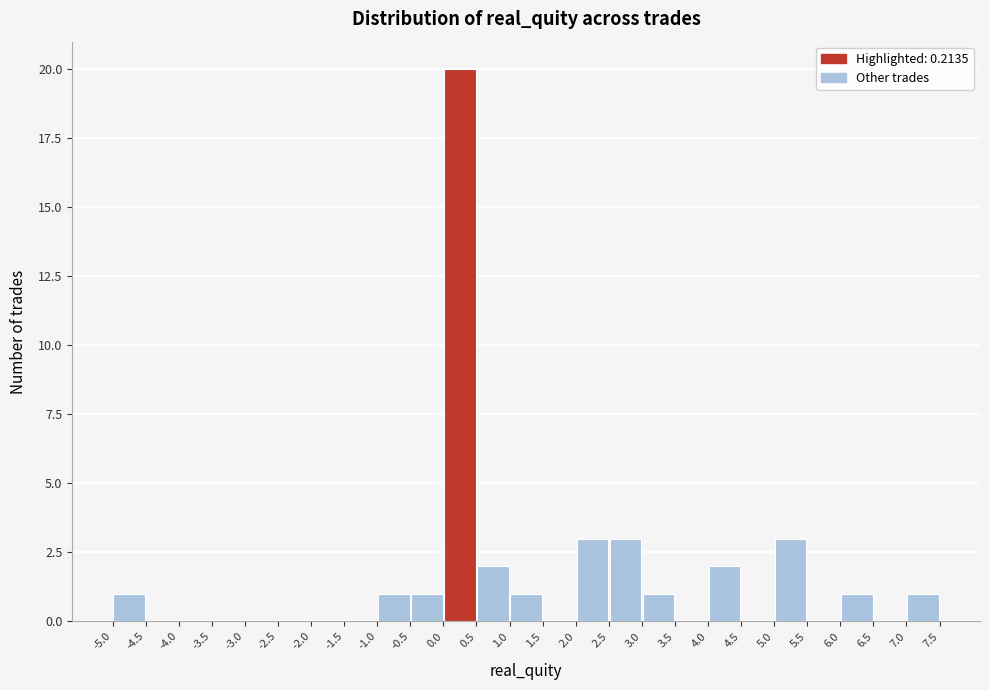

Reading left to right, transcribe this chart: for each bar, give the range it covers on the x-axis and its height. The values are not printed on the chart, so give them approximately, as read against the axis.

-5.0 to -4.5: 1
-4.5 to -4.0: 0
-4.0 to -3.5: 0
-3.5 to -3.0: 0
-3.0 to -2.5: 0
-2.5 to -2.0: 0
-2.0 to -1.5: 0
-1.5 to -1.0: 0
-1.0 to -0.5: 1
-0.5 to 0.0: 1
0.0 to 0.5: 20
0.5 to 1.0: 2
1.0 to 1.5: 1
1.5 to 2.0: 0
2.0 to 2.5: 3
2.5 to 3.0: 3
3.0 to 3.5: 1
3.5 to 4.0: 0
4.0 to 4.5: 2
4.5 to 5.0: 0
5.0 to 5.5: 3
5.5 to 6.0: 0
6.0 to 6.5: 1
6.5 to 7.0: 0
7.0 to 7.5: 1